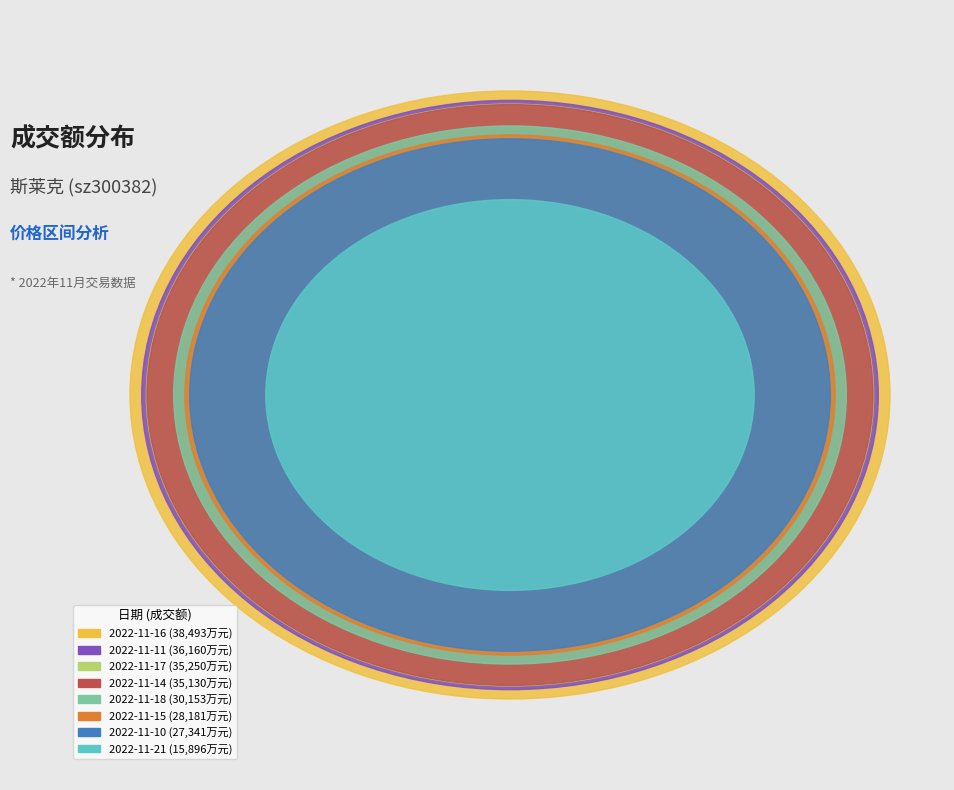

To the nearest percent, what is the difference between the 2022-11-21 and 2022-11-15 slice percentages?

5%